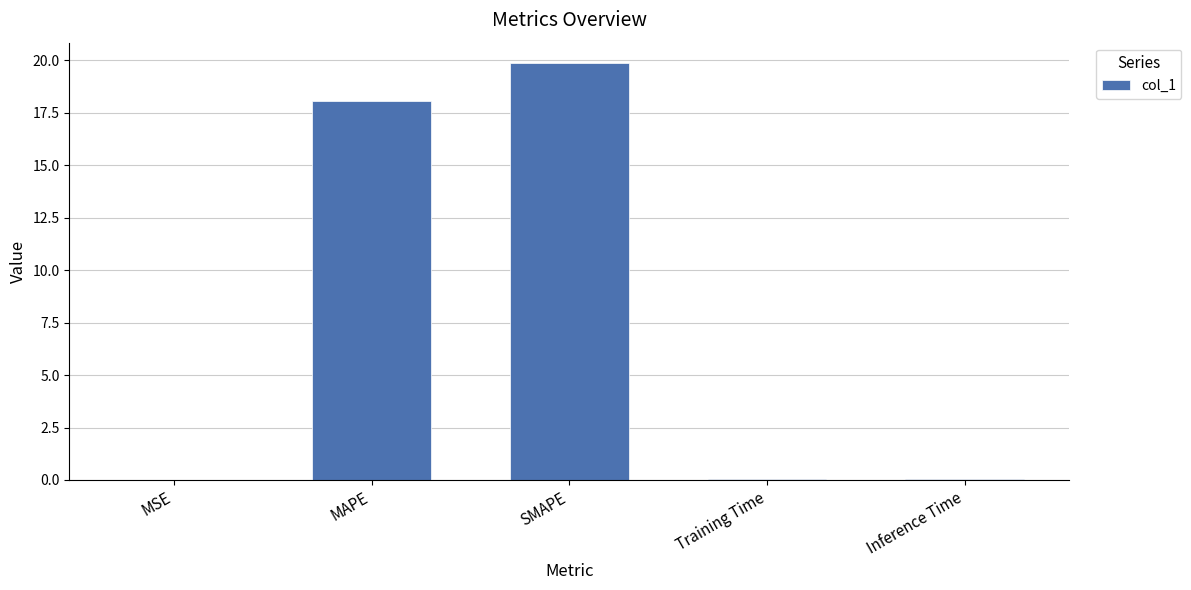

What is the sum of the values at SMAPE and Inference Time?

19.9